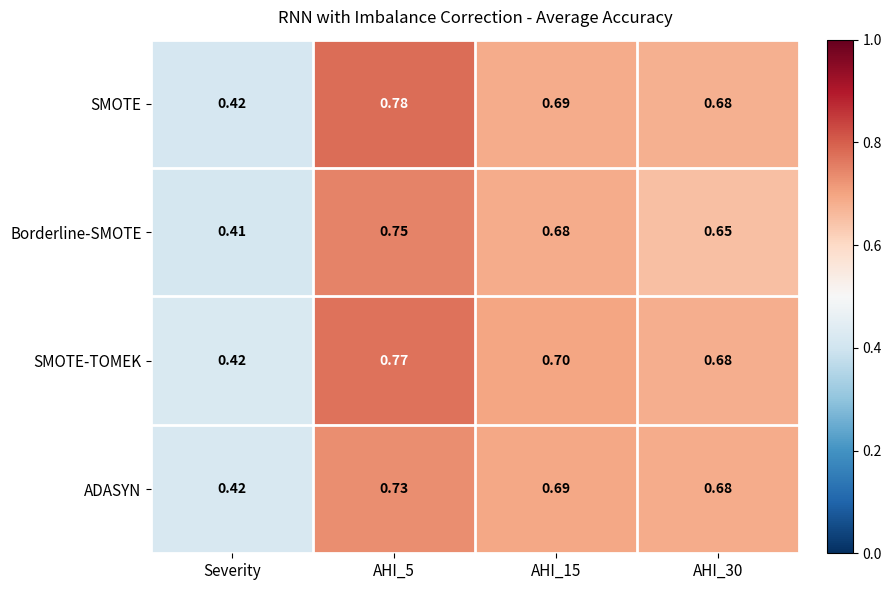

Which label corresponds to the smallest value in the chart?

Severity